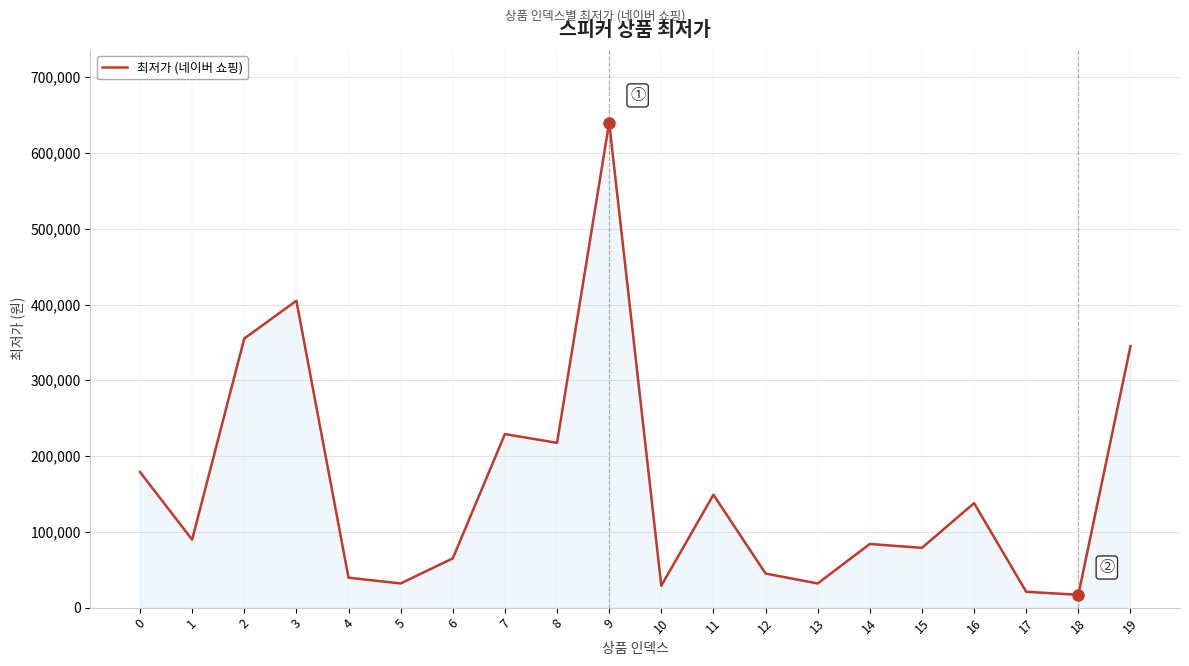

What is the sum of all values?

3190140